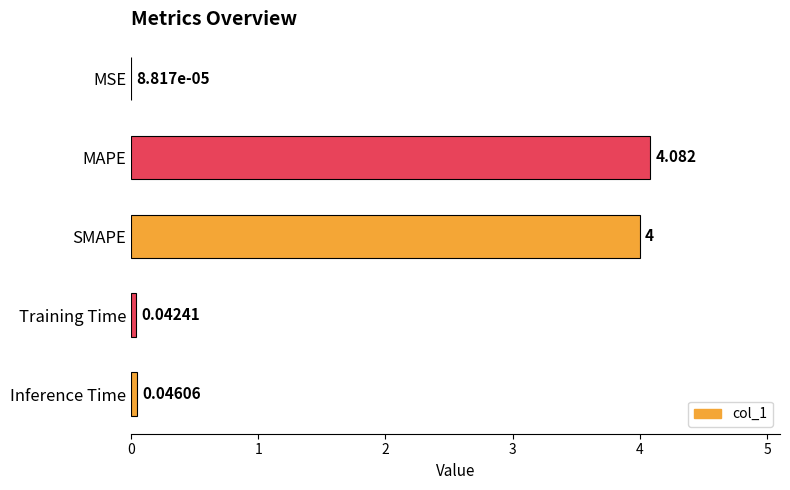

Which has a higher value, Training Time or MSE?

Training Time